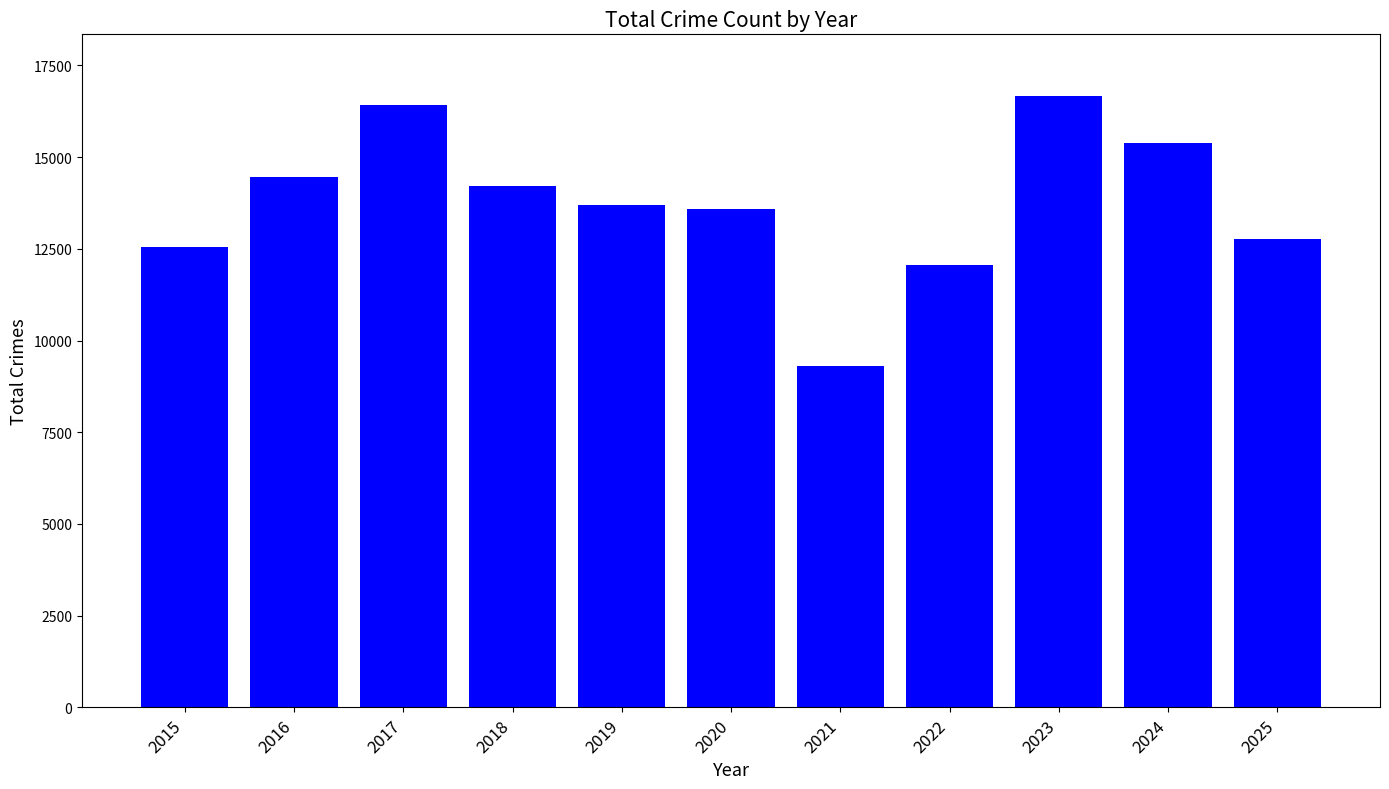

How many bars are there in total?

11